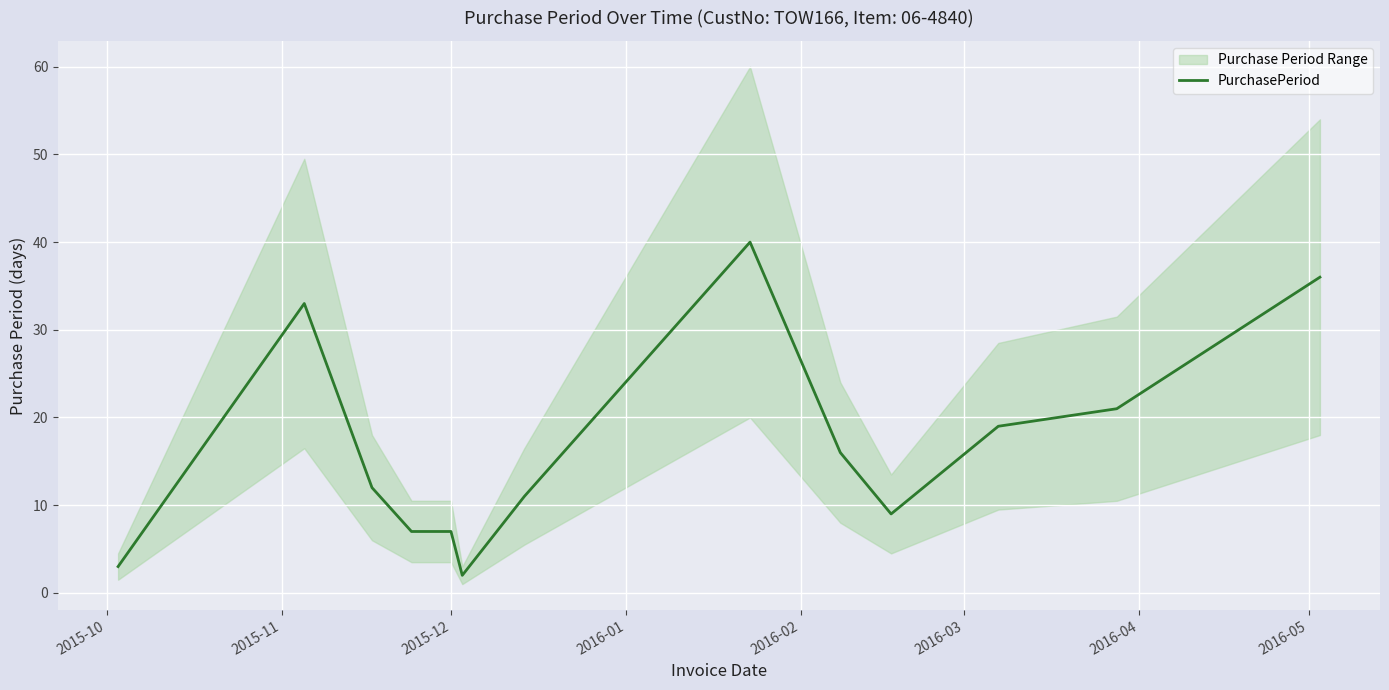

What position from the left is 2015-12?

5